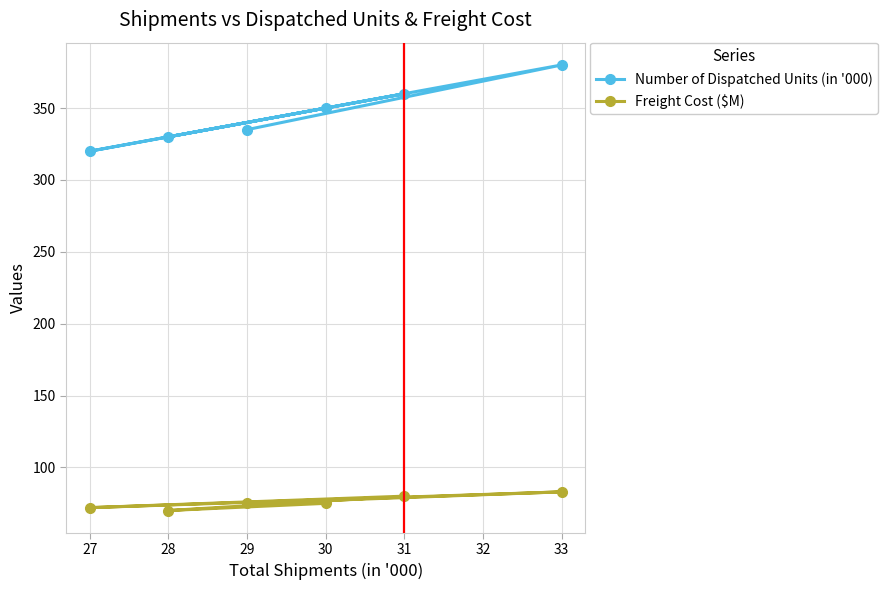

What is the value of the Number of Dispatched Units (in '000) point at the 1st from the left?

320